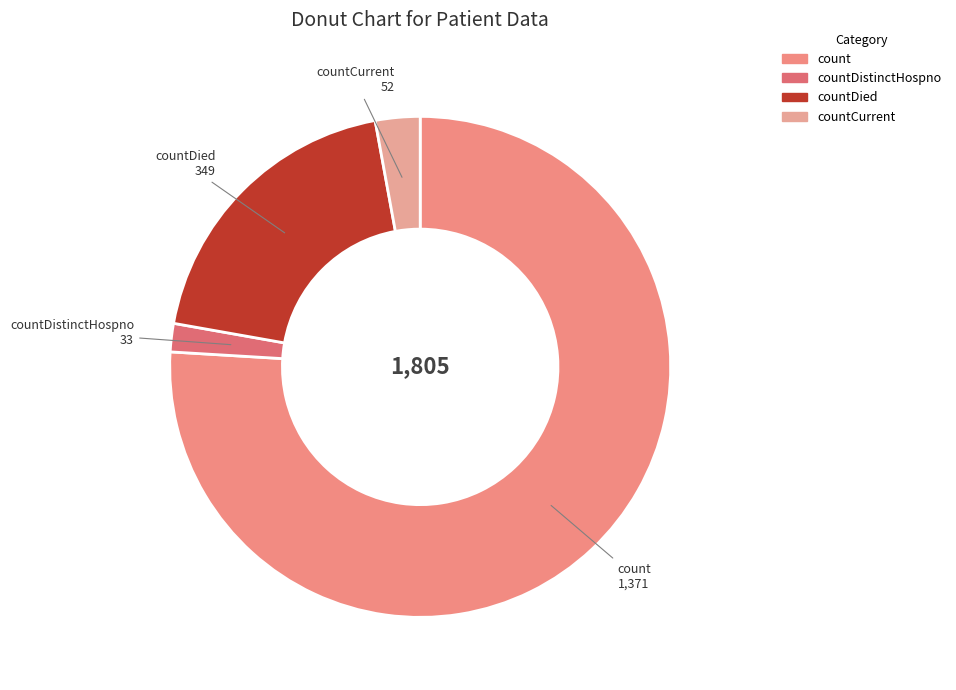

How many segments does this pie chart have?

4